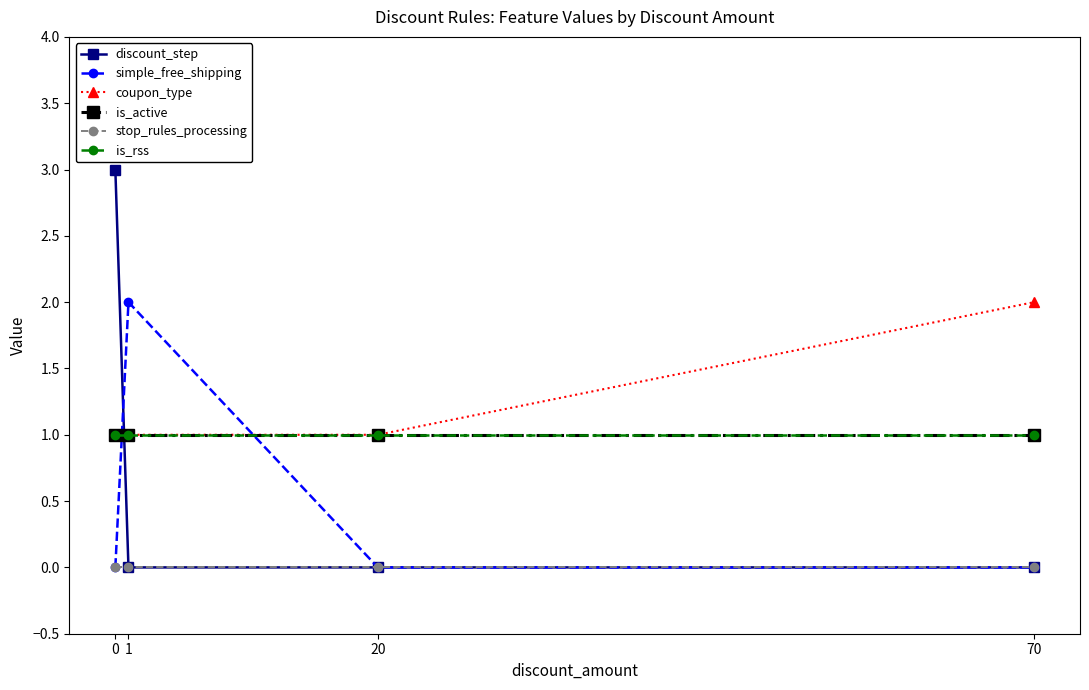

Does the chart have visible grid lines?

No